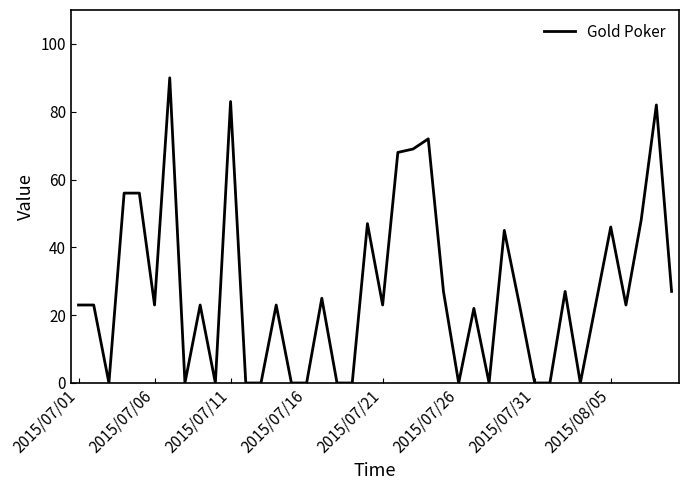

What is the maximum value shown in the chart?

90